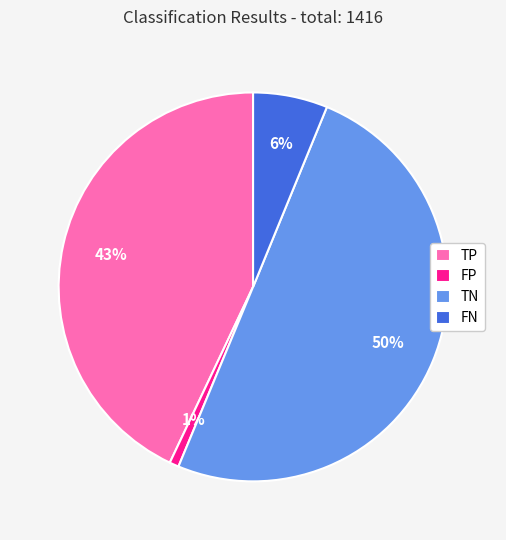

Rank the categories by value from lowest to highest.

FP, FN, TP, TN